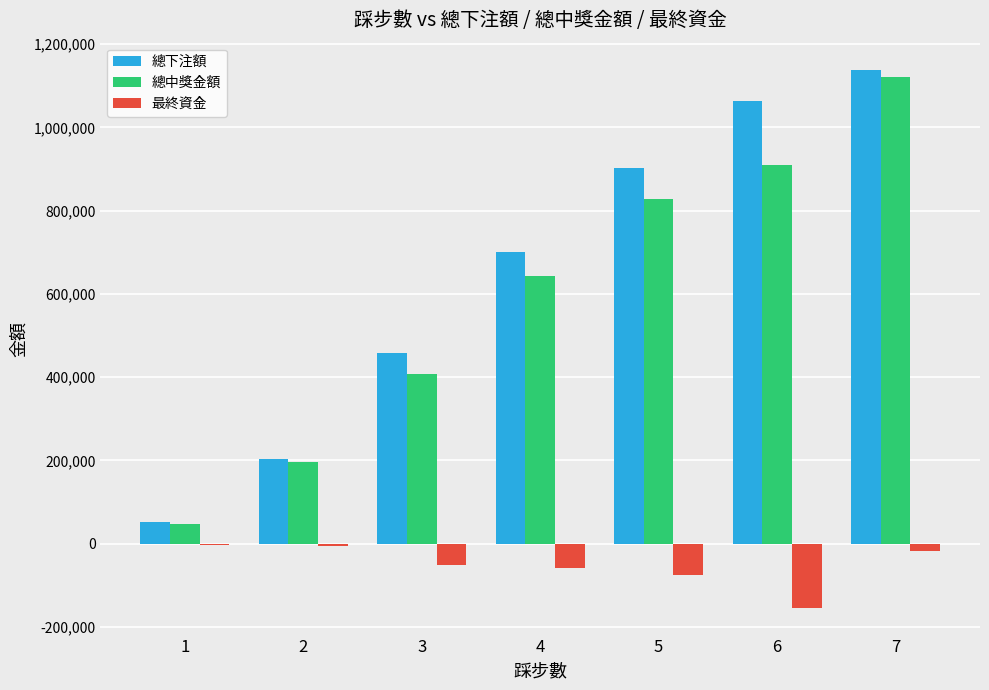

What is the sum of all 總中獎金額 values?

4153889.0